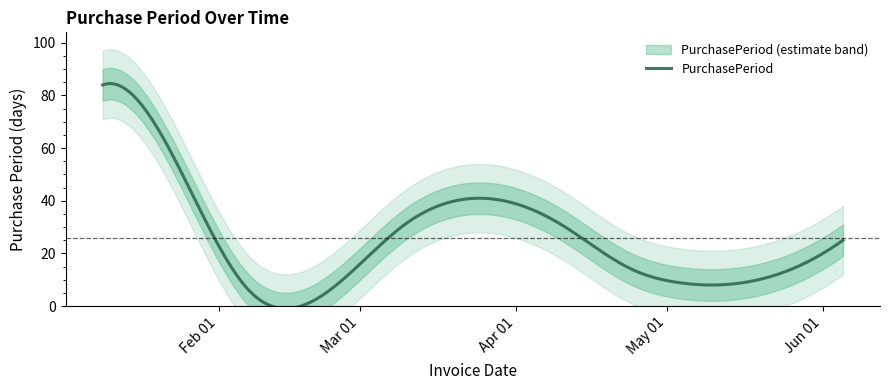

Does the chart display data point markers on the line(s)?

No